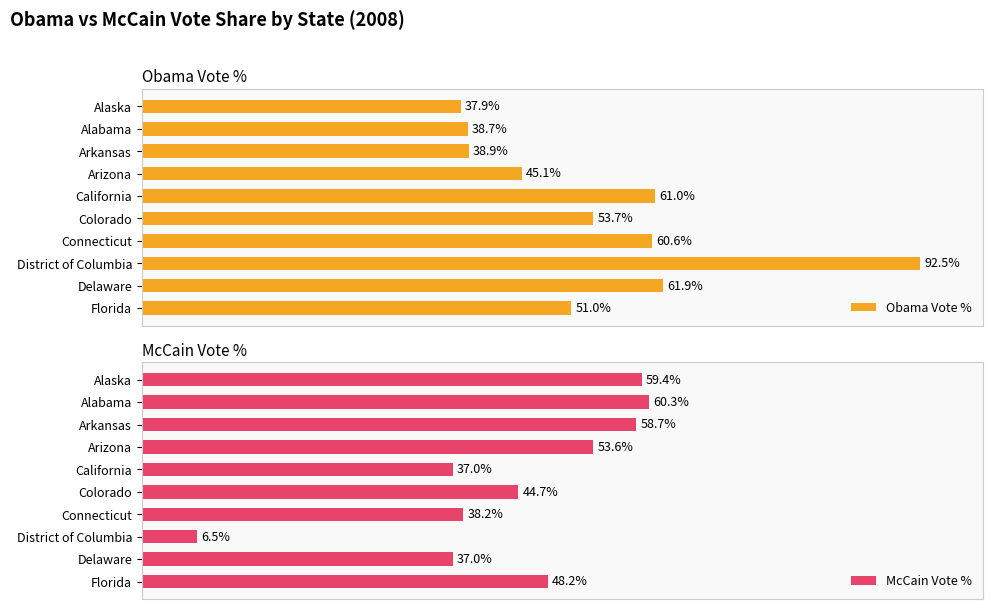

At which label does Obama Vote % reach its minimum?

Alaska